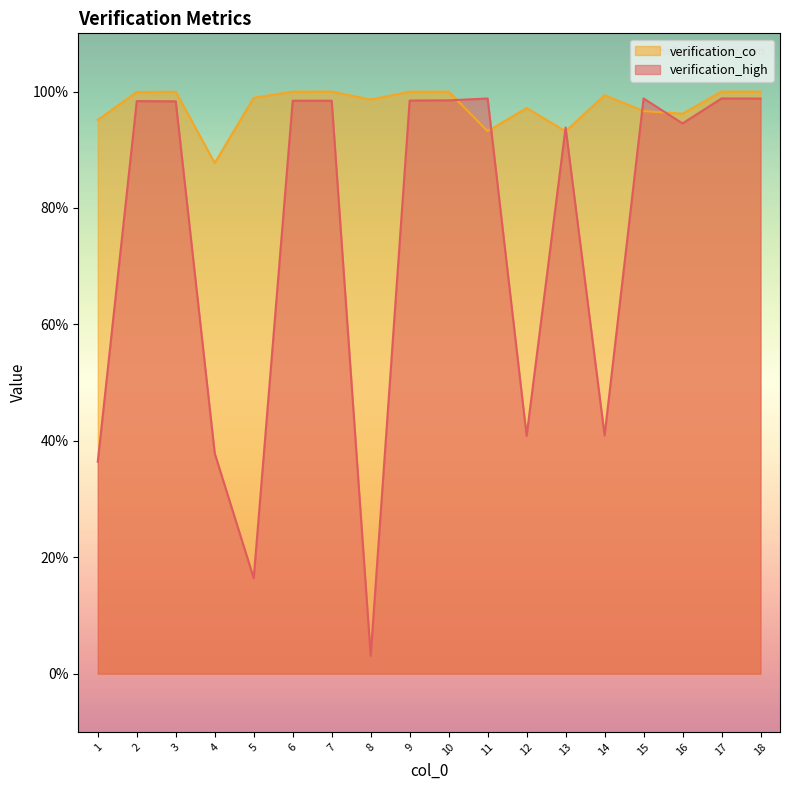

What is the difference between the second highest and minimum values in the verification_high series?

1.0